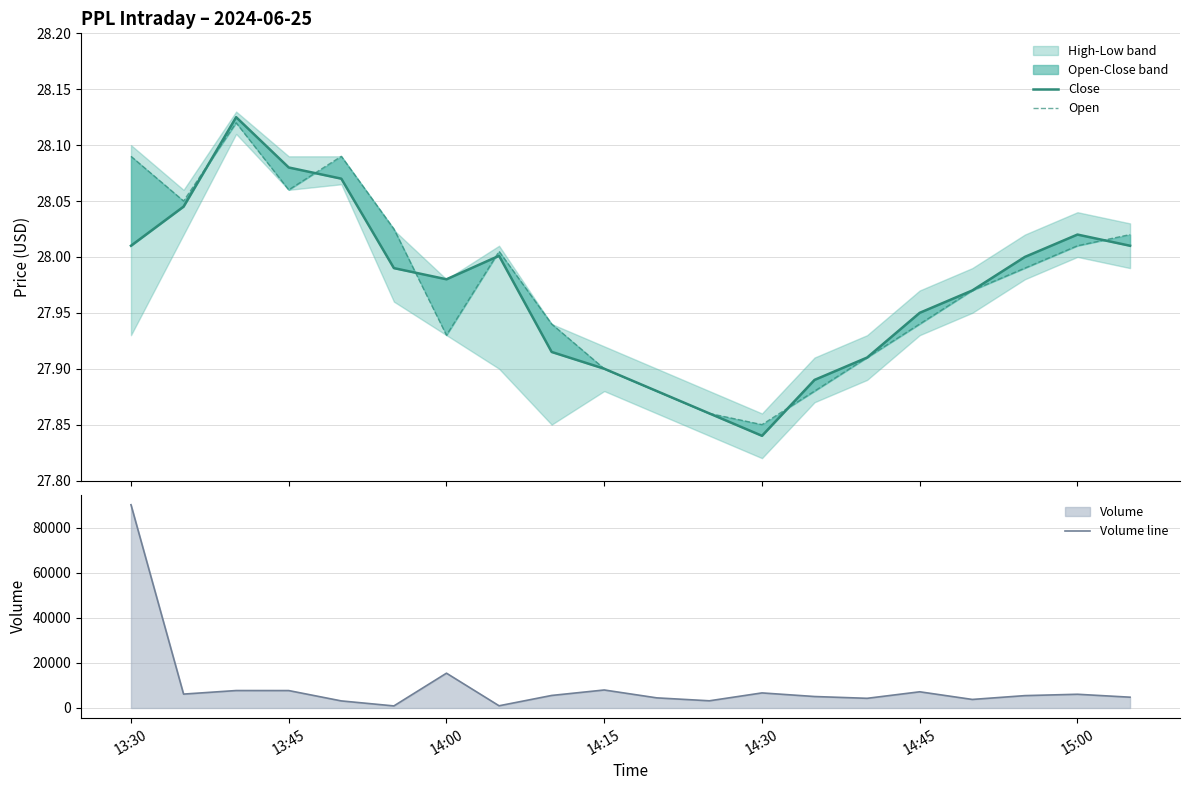

How many lines are shown in the chart?

3